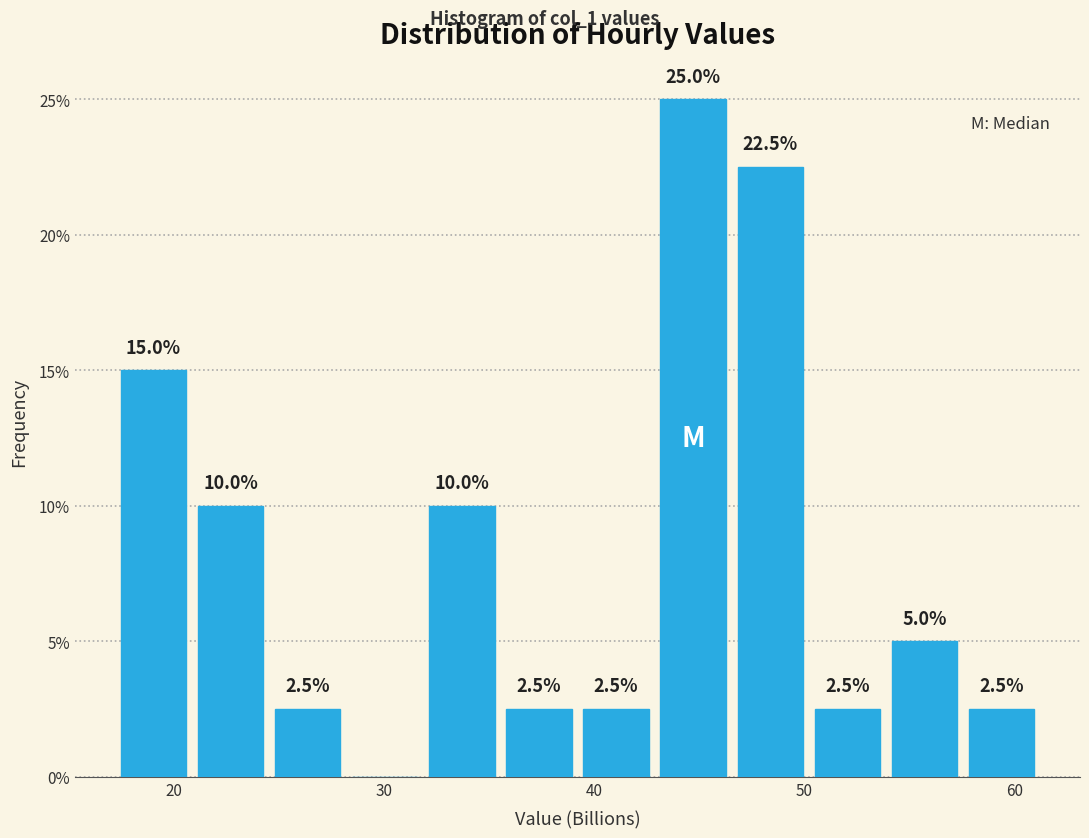

Around what value on the x-axis is the tallest bar? Give the approximate position of its centre, as read against the axis.

45